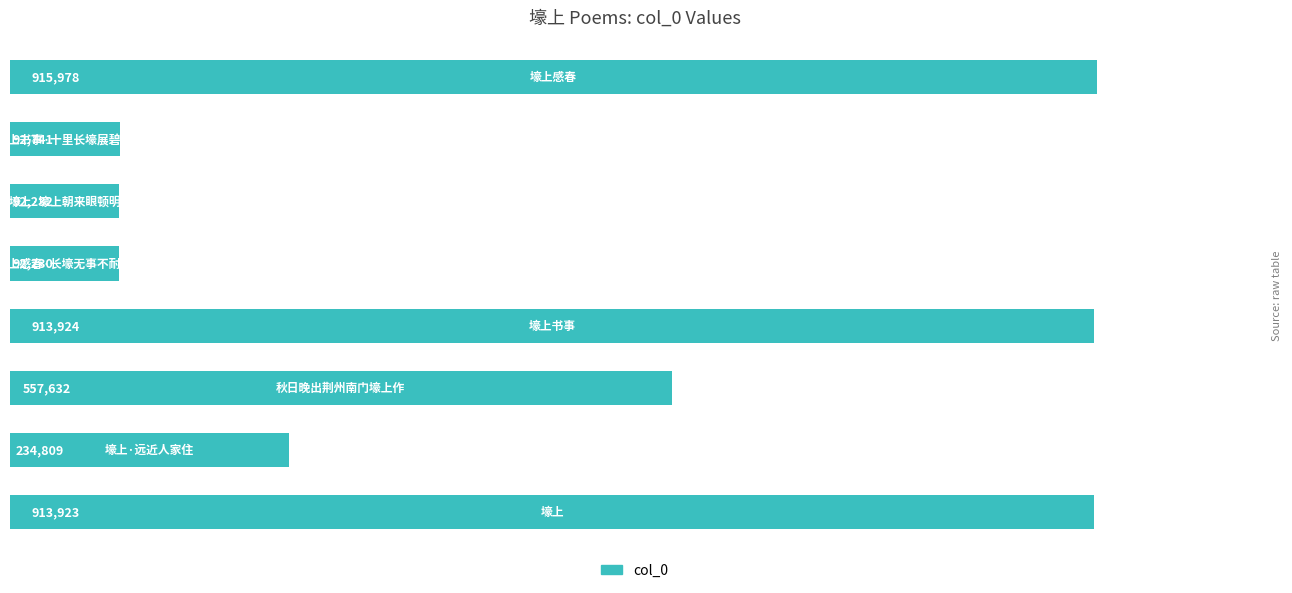

Are the bars horizontal?

Yes